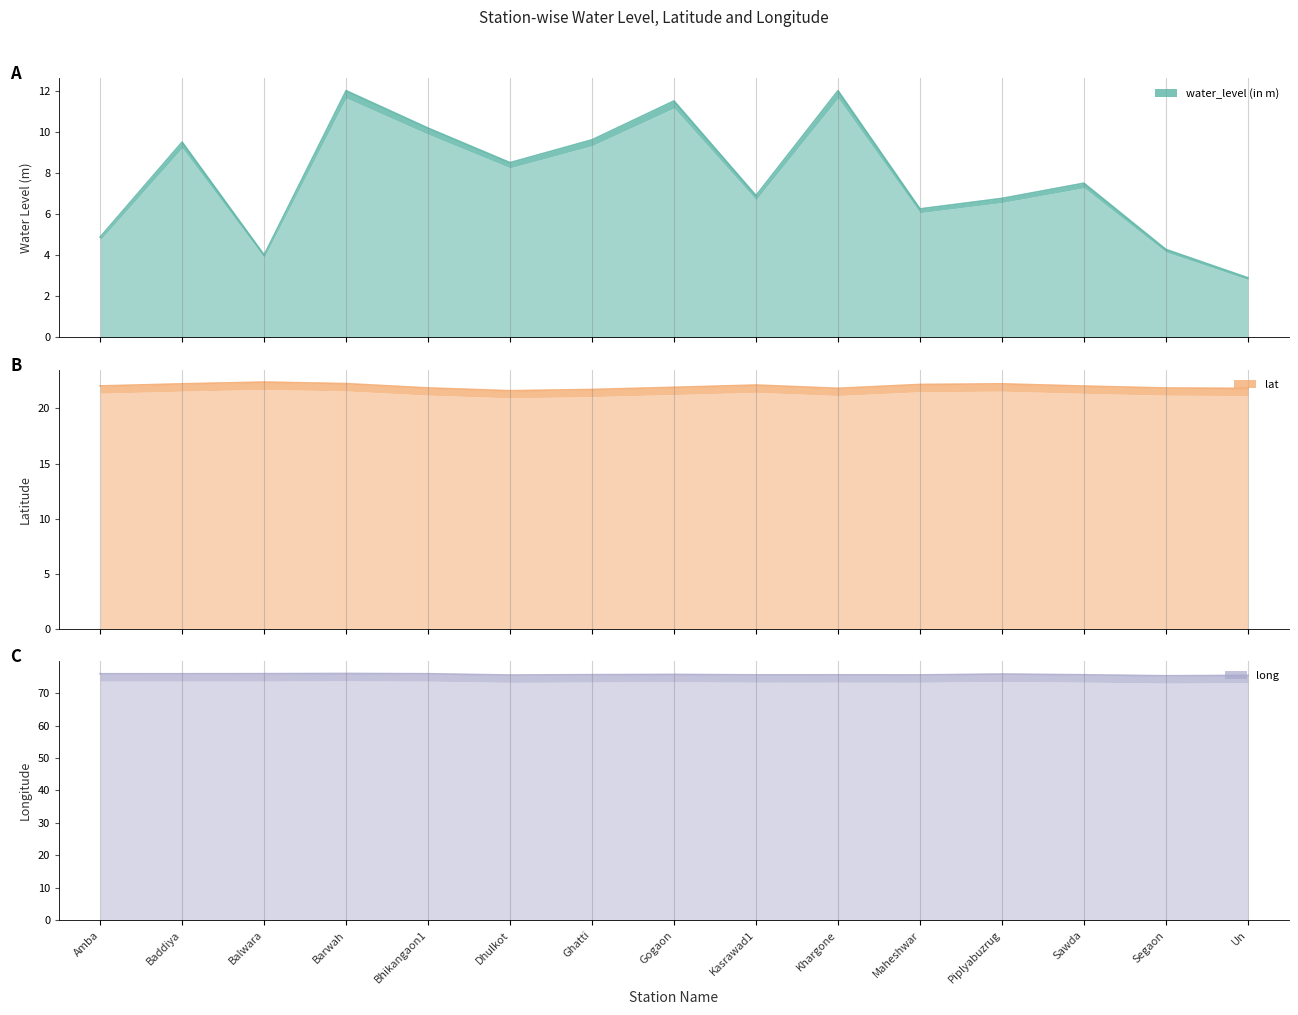

What is the highest value of the long series?

76.0